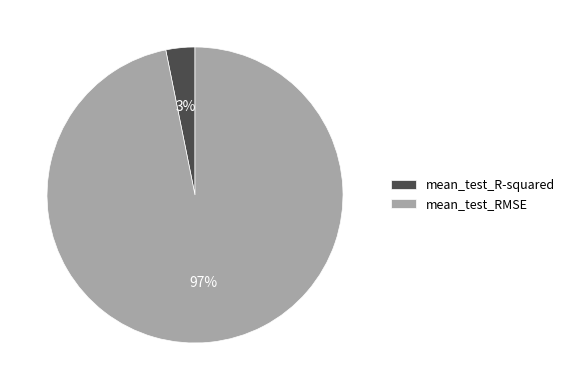

Rank the categories by value from lowest to highest.

mean_test_R-squared, mean_test_RMSE